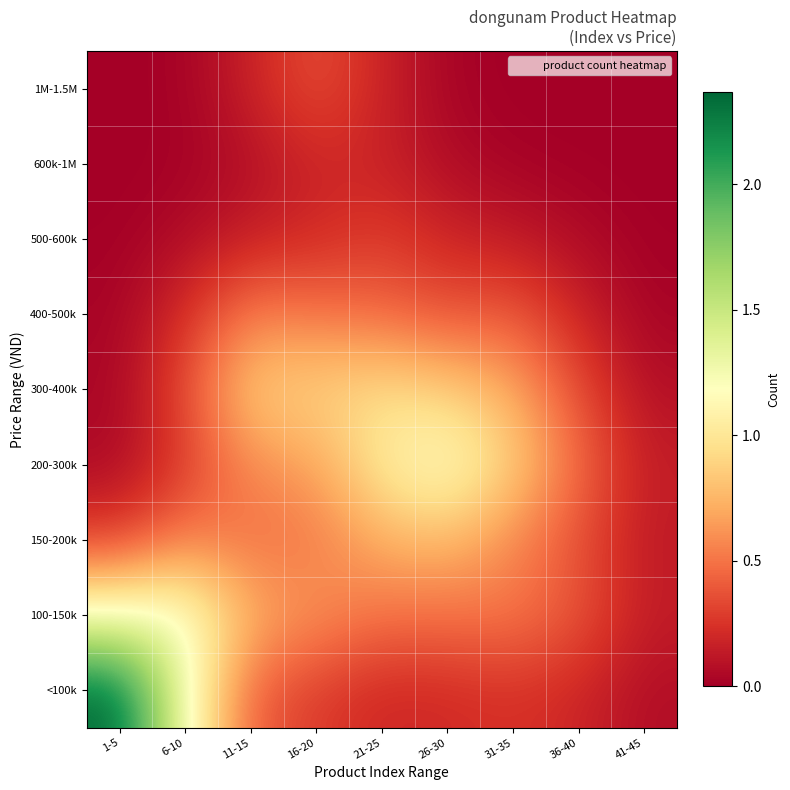

How many distinct data groups are displayed?

9